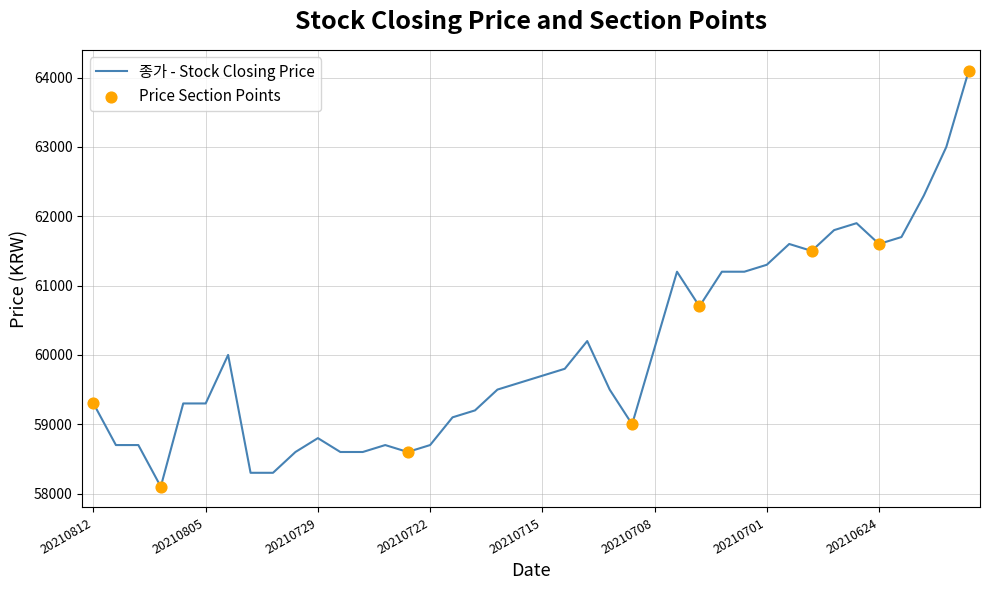

What is the difference between the maximum and minimum values?

6000